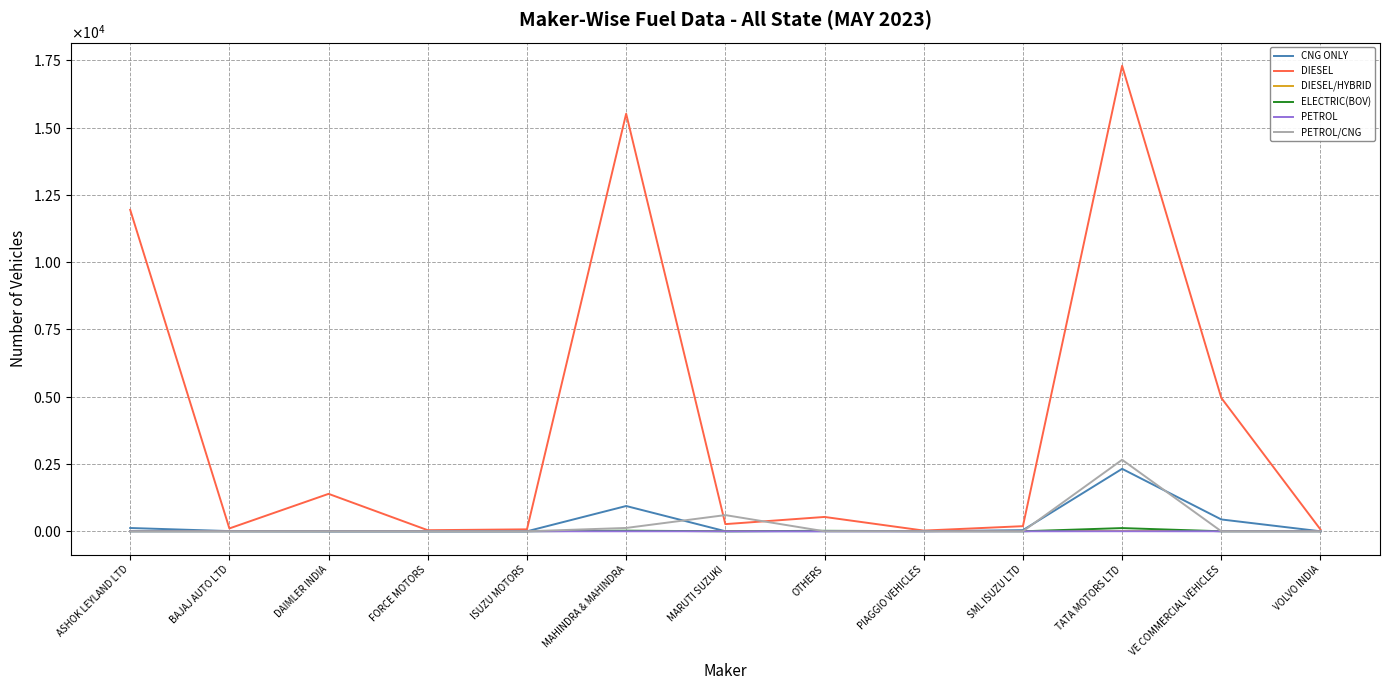

Which series has the widest spread of values?

DIESEL